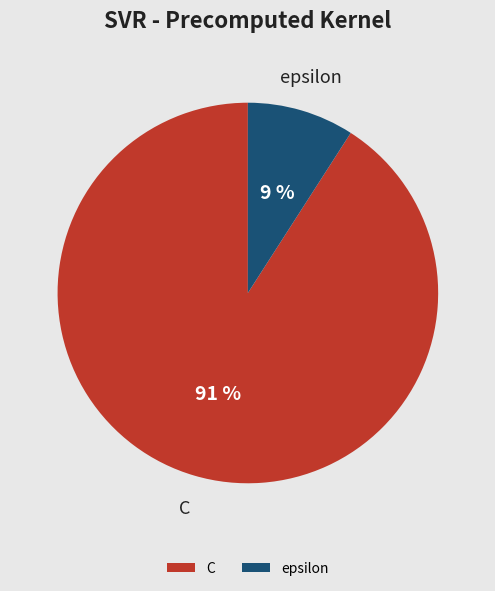

Is it true that C is 98% of the pie?

False